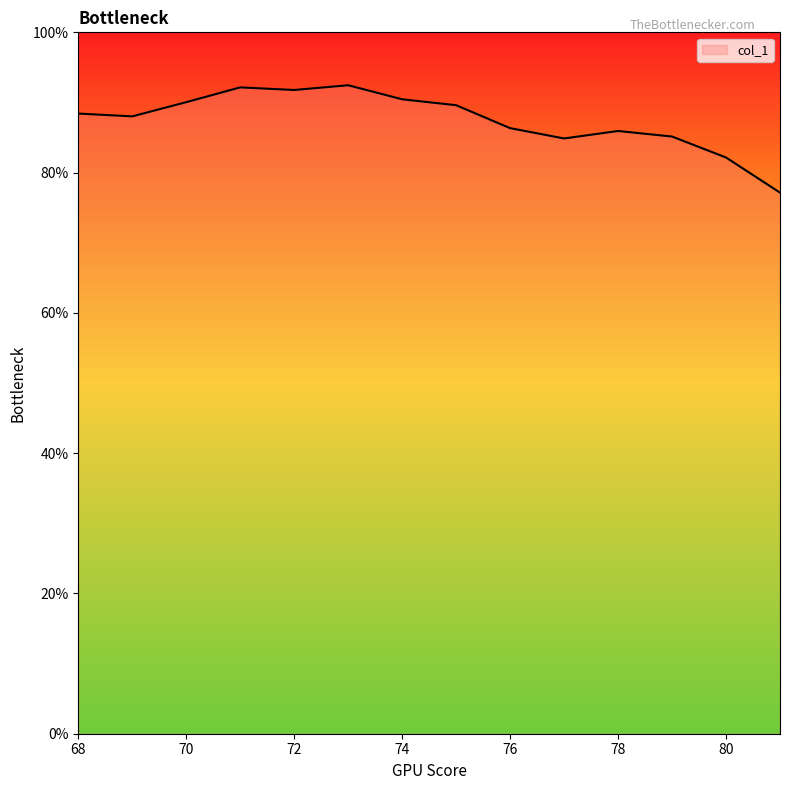

What is the greatest value displayed?

92.5